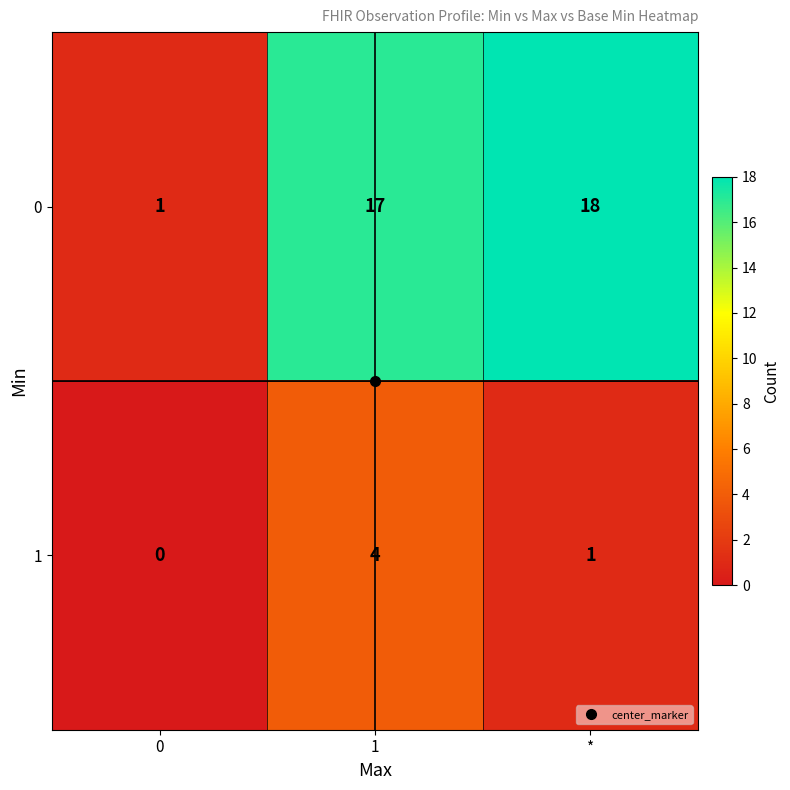

Rank the categories by 1 value from lowest to highest.

0, *, 1